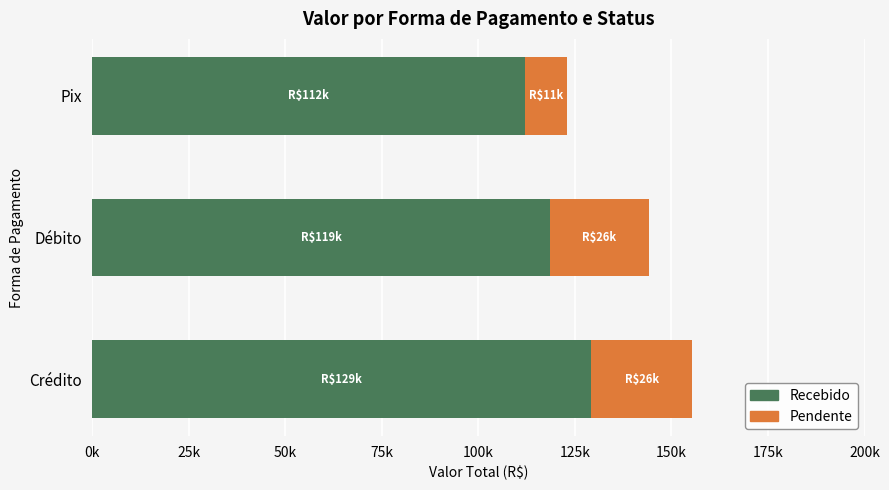

What are all the series names shown in the legend?

Recebido, Pendente